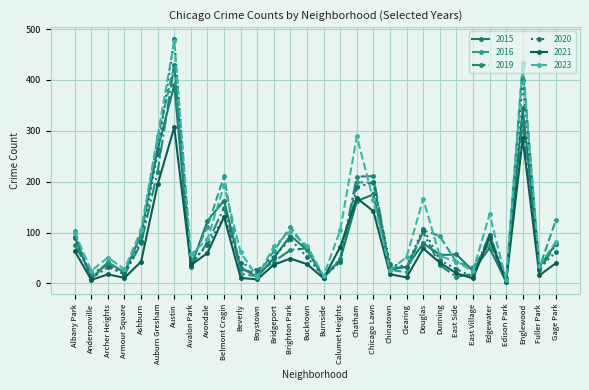

How many series are shown in this chart?

6